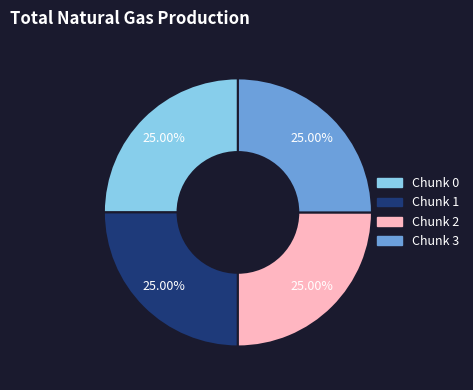

Does any single category account for the majority?

No